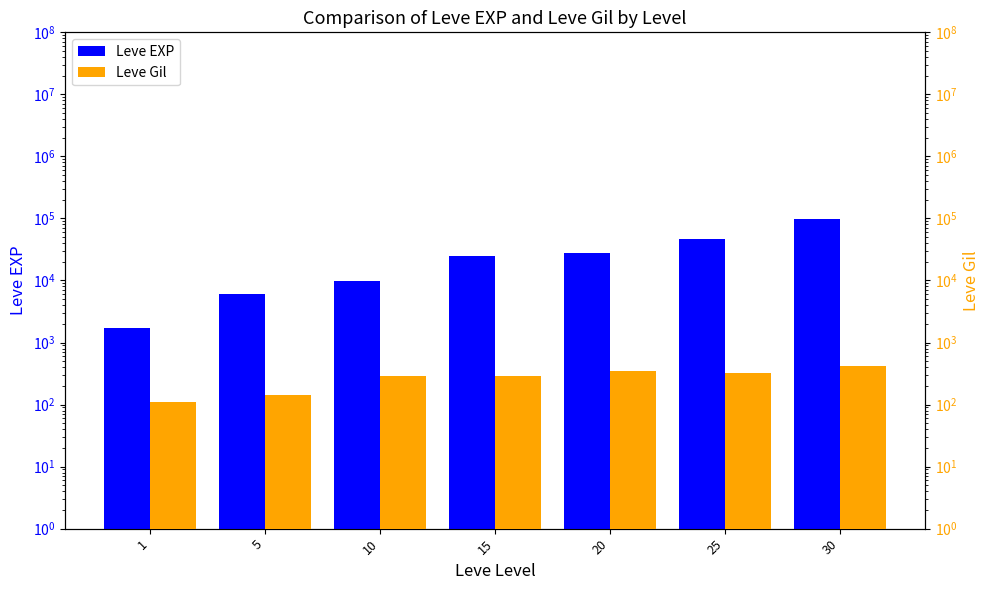

Which has a higher value, 25 or 10?

25